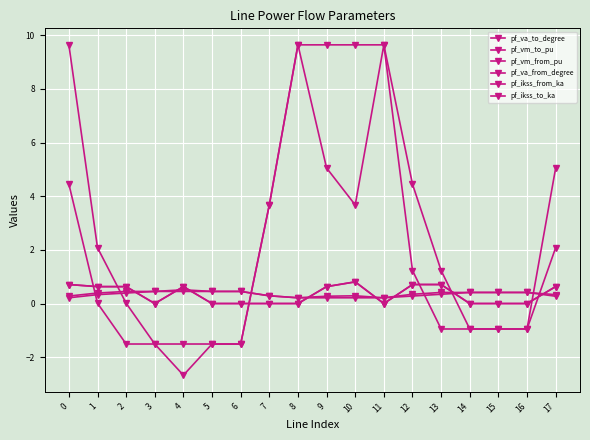

Reading right to left, what are all the values shown in this chart?

pf_va_to_degree: 17=2.1	16=-0.9	15=-0.9	14=-0.9	13=-0.9	12=1.2	11=9.6	10=3.7	9=5.1	8=9.6	7=3.7	6=-1.5	5=-1.5	4=-2.7	3=-1.5	2=-1.5	1=0.0	0=4.5
pf_vm_to_pu: 17=0.3	16=0.4	15=0.4	14=0.4	13=0.4	12=0.3	11=0.2	10=0.3	9=0.3	8=0.2	7=0.3	6=0.5	5=0.5	4=0.5	3=0.5	2=0.5	1=0.4	0=0.3
pf_vm_from_pu: 17=0.3	16=0.4	15=0.4	14=0.4	13=0.3	12=0.3	11=0.2	10=0.2	9=0.2	8=0.2	7=0.3	6=0.5	5=0.5	4=0.5	3=0.5	2=0.4	1=0.3	0=0.2
pf_va_from_degree: 17=5.1	16=-0.9	15=-0.9	14=-0.9	13=1.2	12=4.5	11=9.6	10=9.6	9=9.6	8=9.6	7=3.7	6=-1.5	5=-1.5	4=-1.5	3=-1.5	2=0.0	1=2.1	0=9.6
pf_ikss_from_ka: 17=0.6	16=0.0	15=0.0	14=0.0	13=0.7	12=0.7	11=0.0	10=0.8	9=0.6	8=0.0	7=0.0	6=0.0	5=0.0	4=0.6	3=0.0	2=0.6	1=0.6	0=0.7
pf_ikss_to_ka: 17=0.6	16=0.0	15=0.0	14=0.0	13=0.7	12=0.7	11=0.0	10=0.8	9=0.6	8=0.0	7=0.0	6=0.0	5=0.0	4=0.6	3=0.0	2=0.6	1=0.6	0=0.7